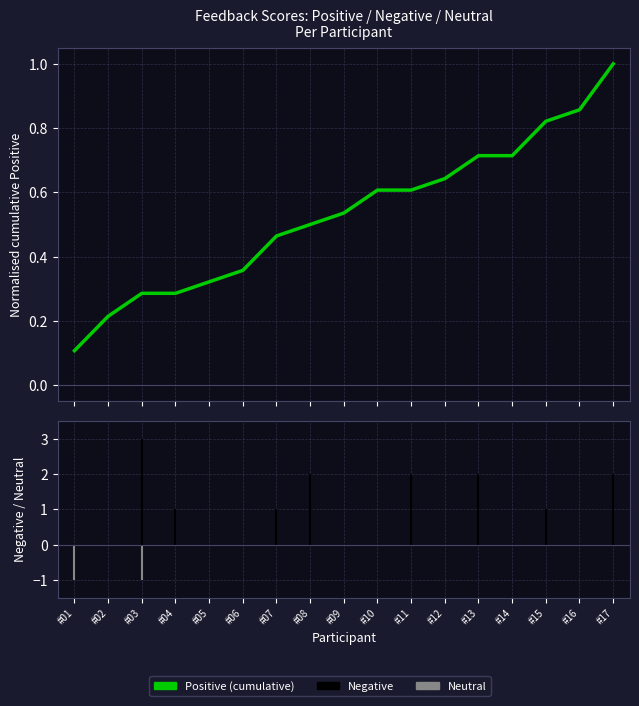

What is the maximum value shown in the chart?

1.0